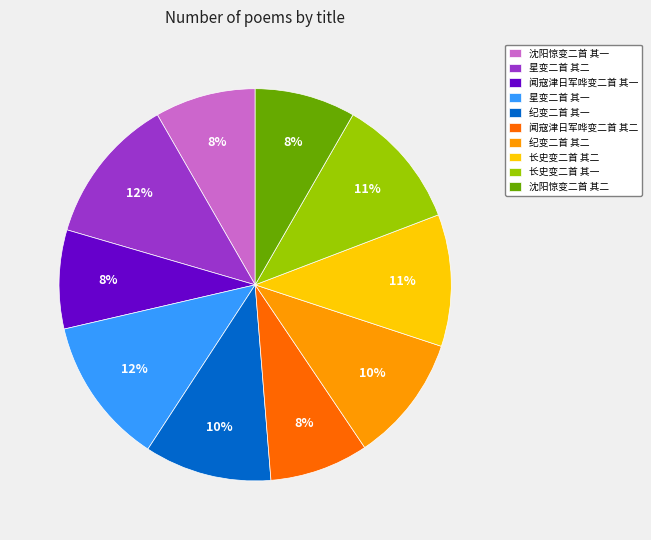

Does any single category account for the majority?

No